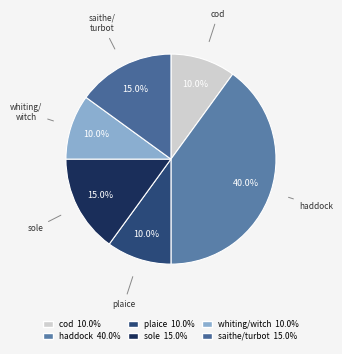

What portion of the pie excludes plaice?

90.0%